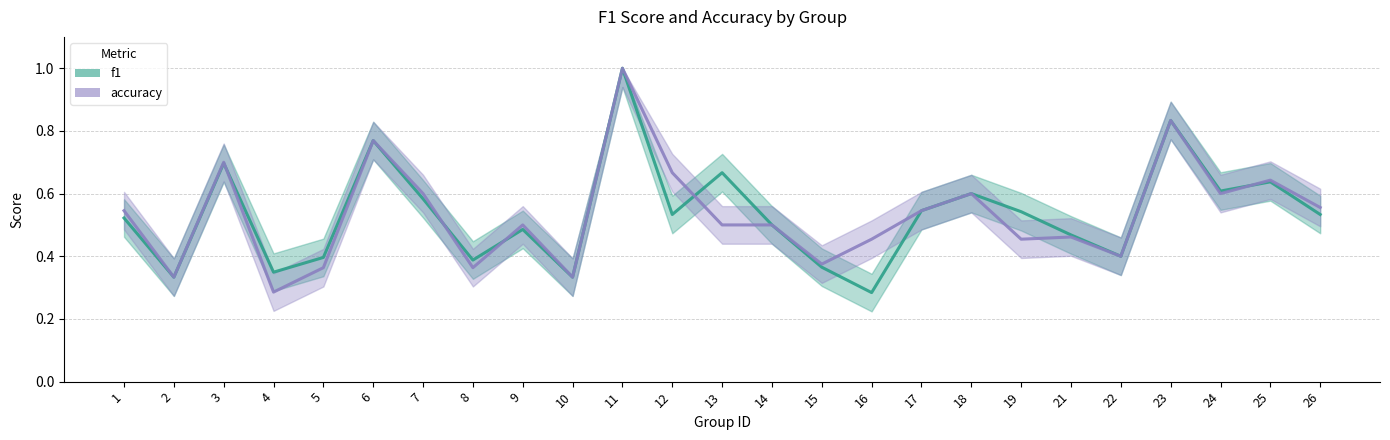

True or false: accuracy has a value of 0.9 at 26.

False